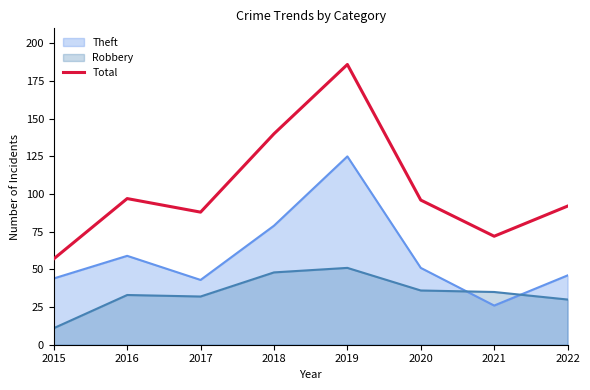

How many categories are shown in the chart?

8